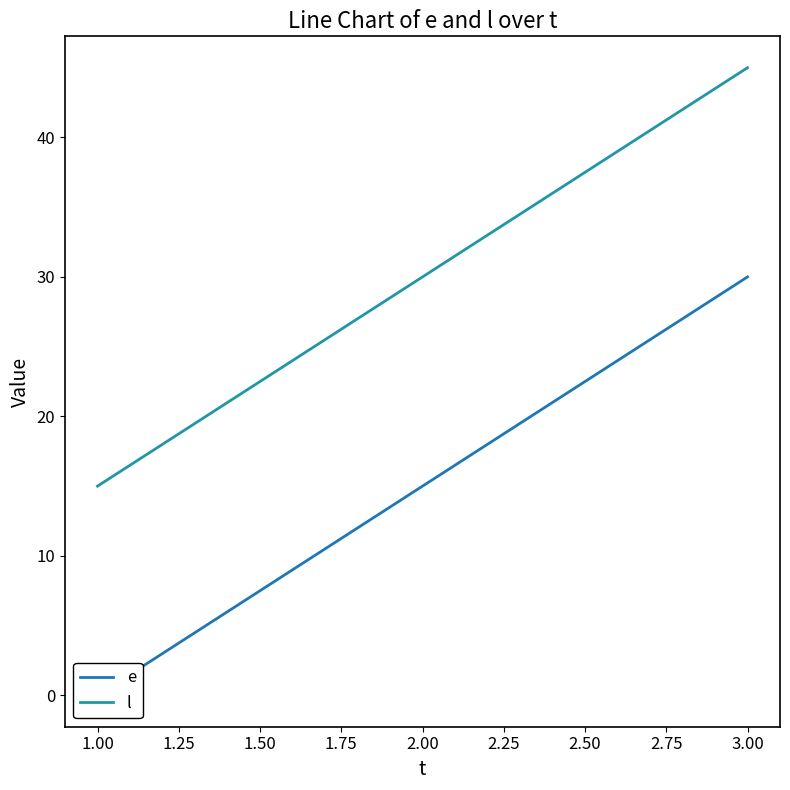

True or false: l has a value of 12 at 2.00.

False